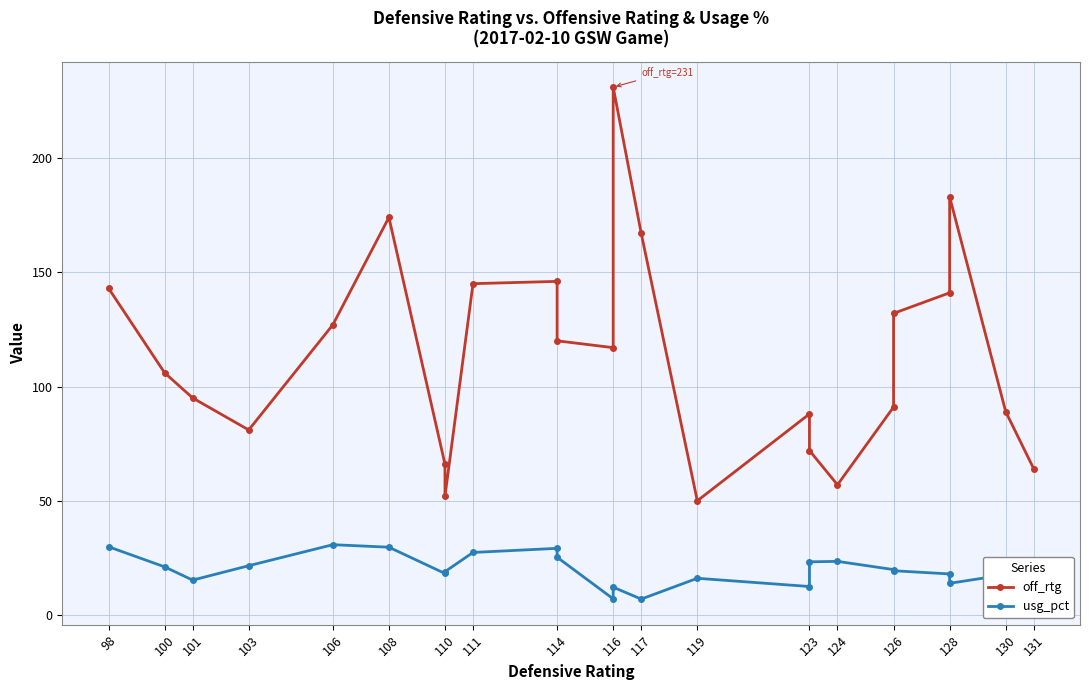

Rank the series at 119 from lowest to highest value.

usg_pct, off_rtg